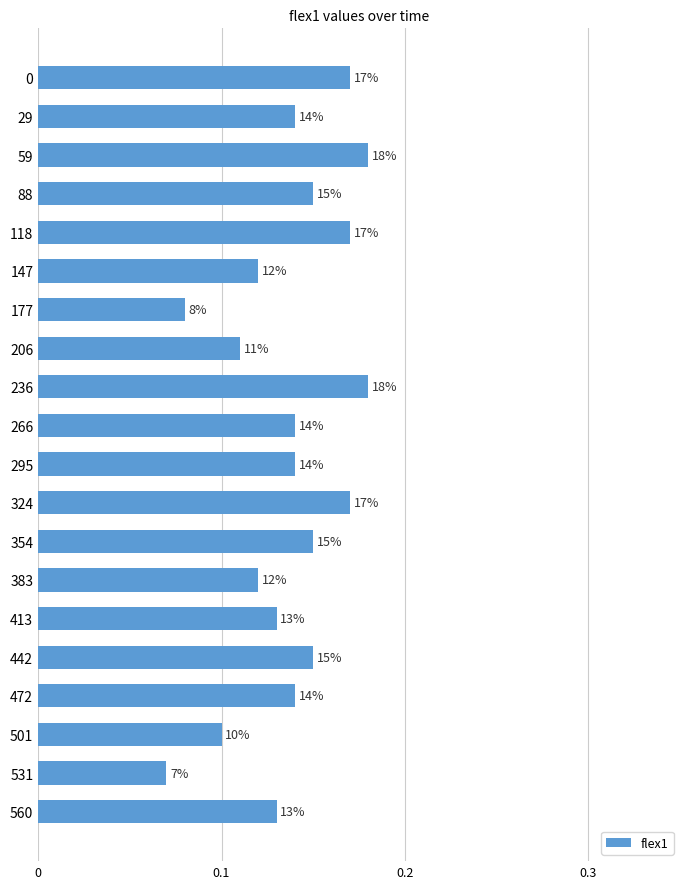

How many bars are there in total?

20